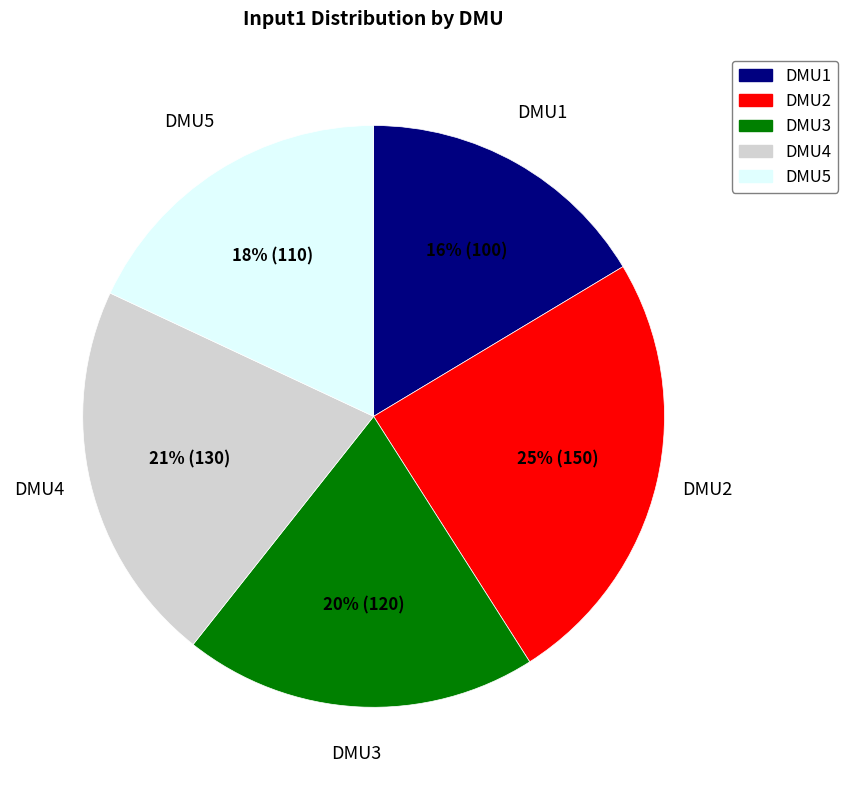

Does any single category account for the majority?

No